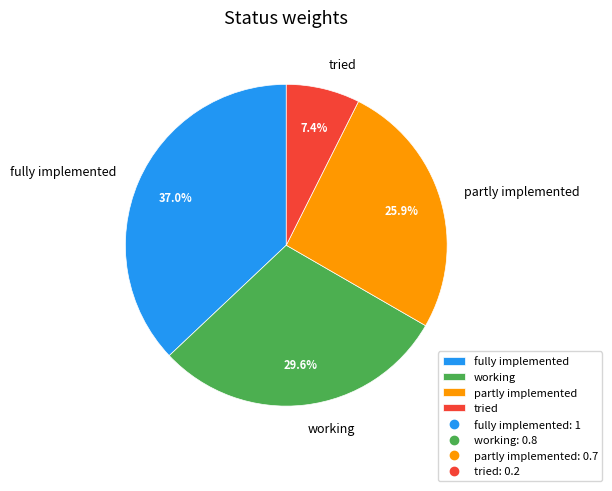

Is there any slice that represents more than half of the pie?

No